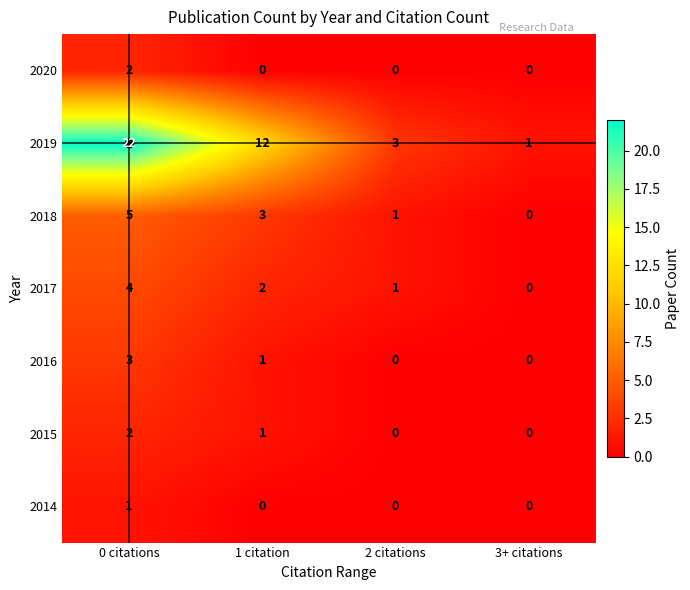

What is the total value across all series at 0 citations?

39